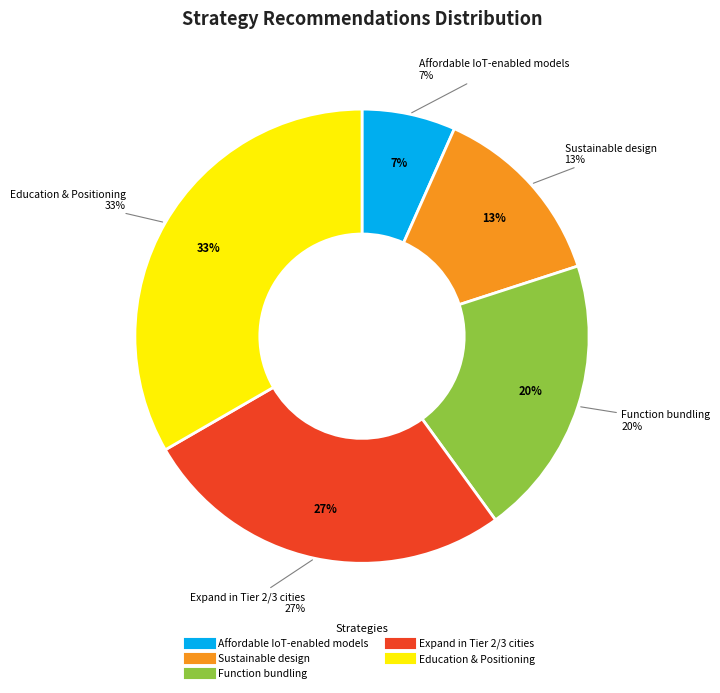

Which category has the smallest portion of the pie?

Affordable IoT-enabled models